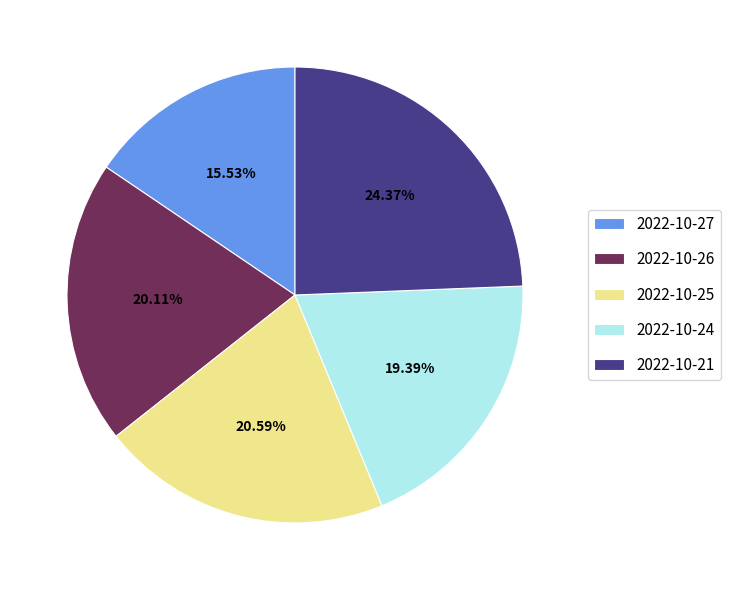

Count the number of slices in the pie.

5